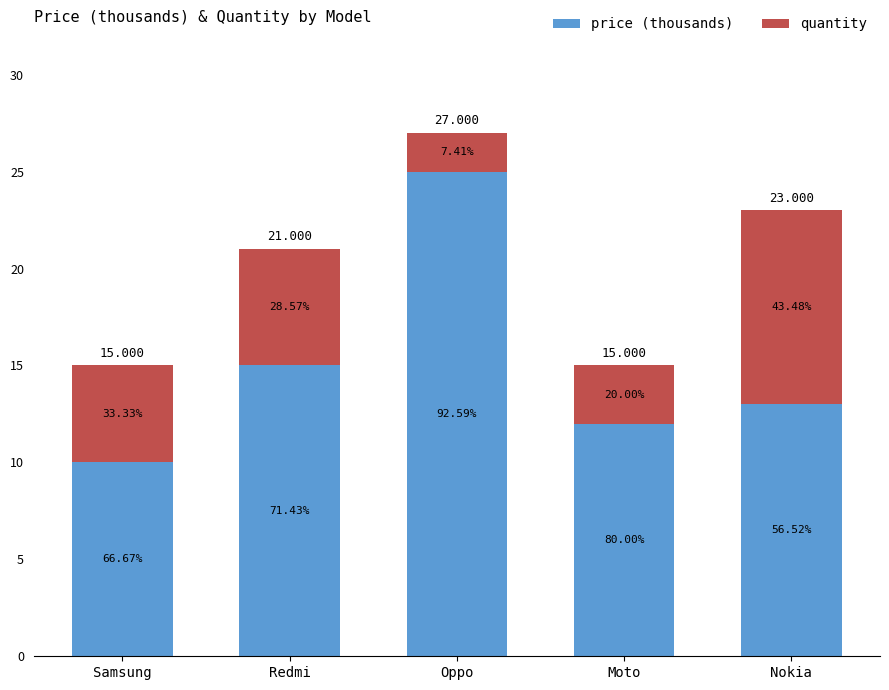

List the labels in order of quantity value, largest first.

Nokia, Redmi, Samsung, Moto, Oppo